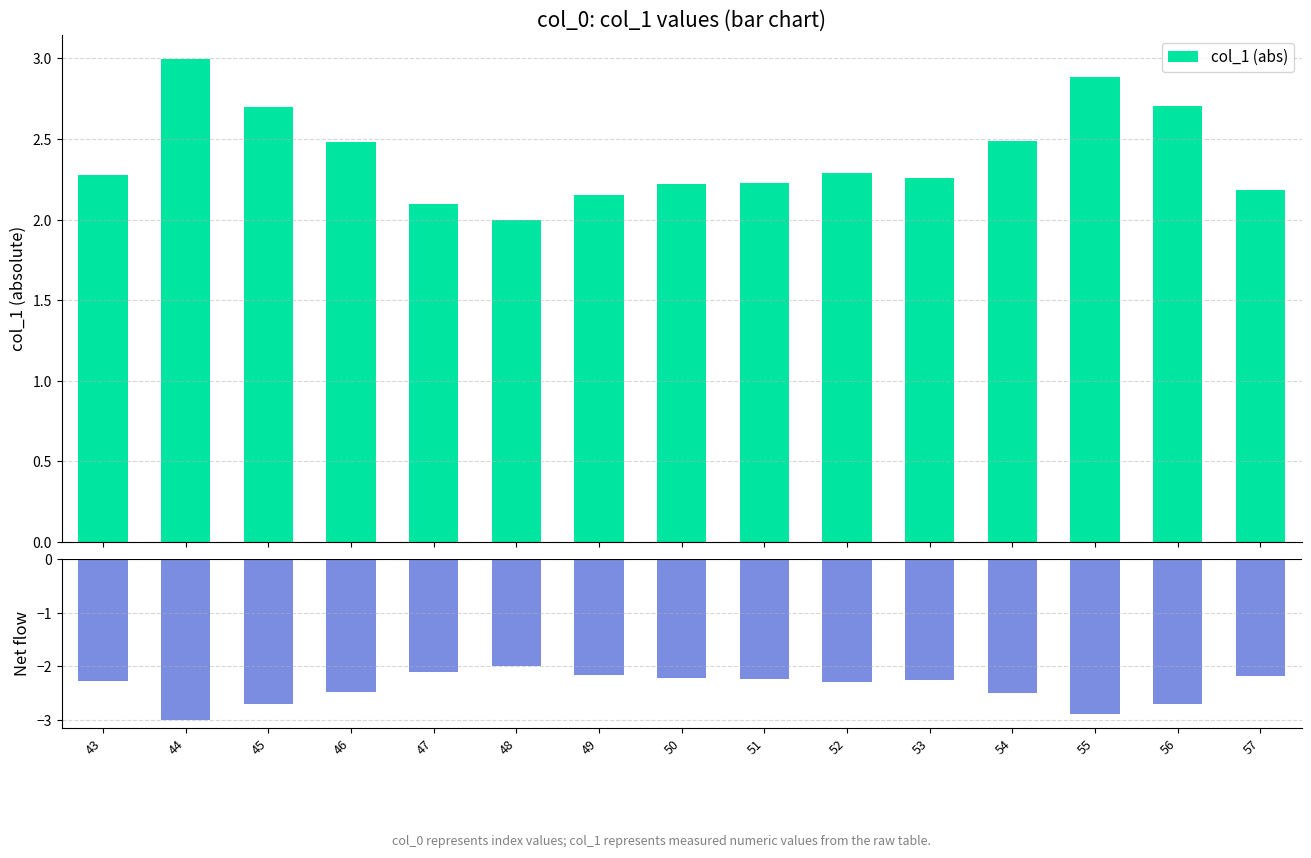

Rank the series at 47 from highest to lowest value.

col_1 (abs), col_1 (signed)